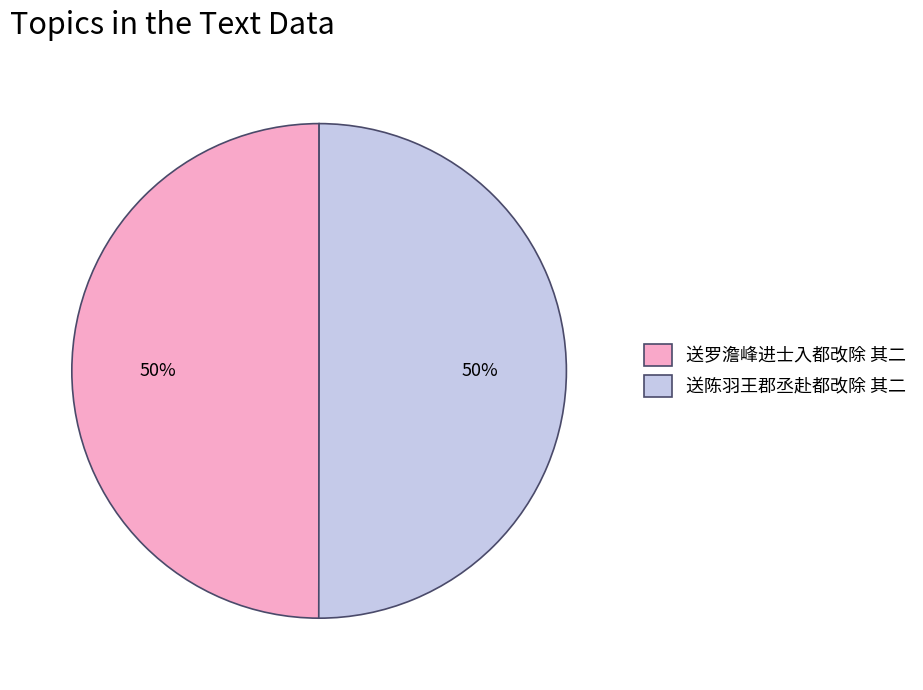

To the nearest percent, what percentage of the pie is 送罗澹峰进士入都改除 其二?

50%